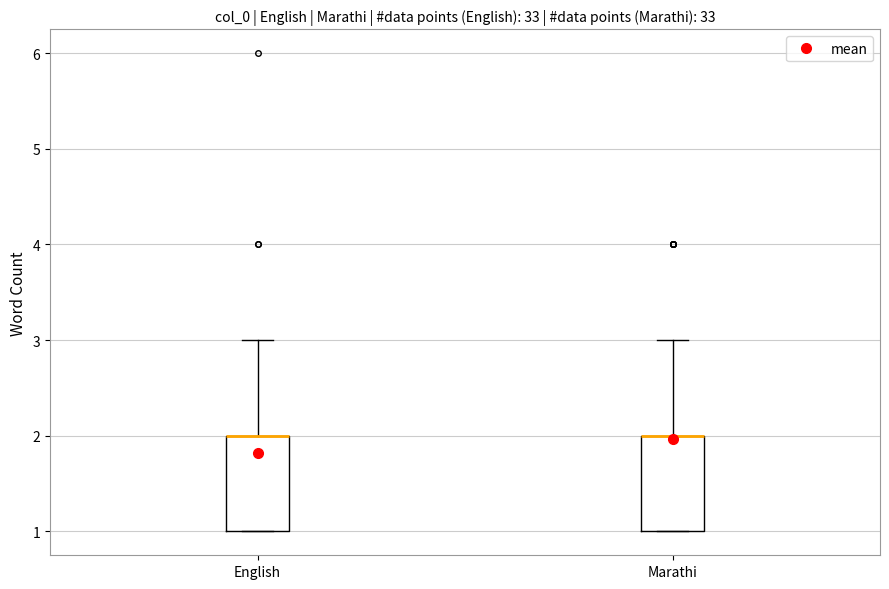

Where is the upper edge of the box for English on the y-axis? The values are not printed on the chart, so give them approximately, as read against the axis.

2